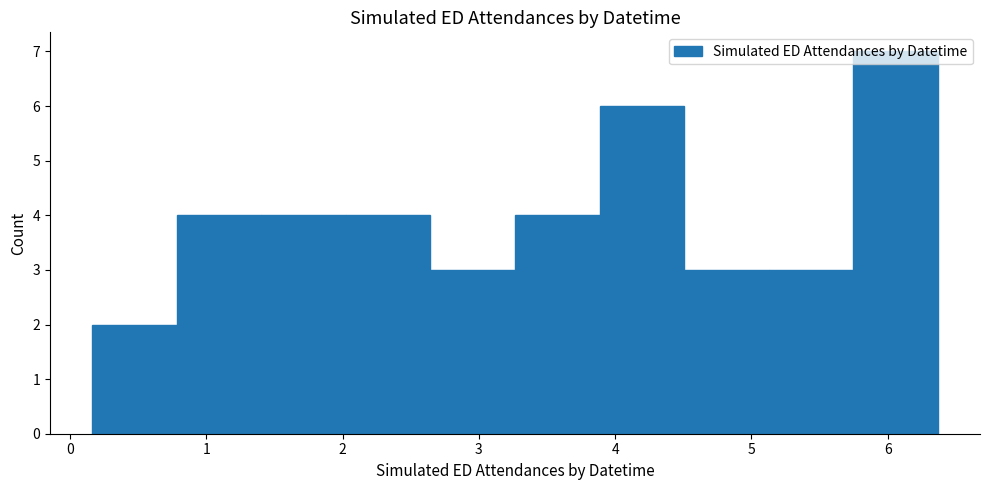

What is the height of the bar covering 0.8 to 1.4 on the x-axis? Neither the bar edges nor the heights are printed on the chart, so give them approximately, as read against the axes.

4